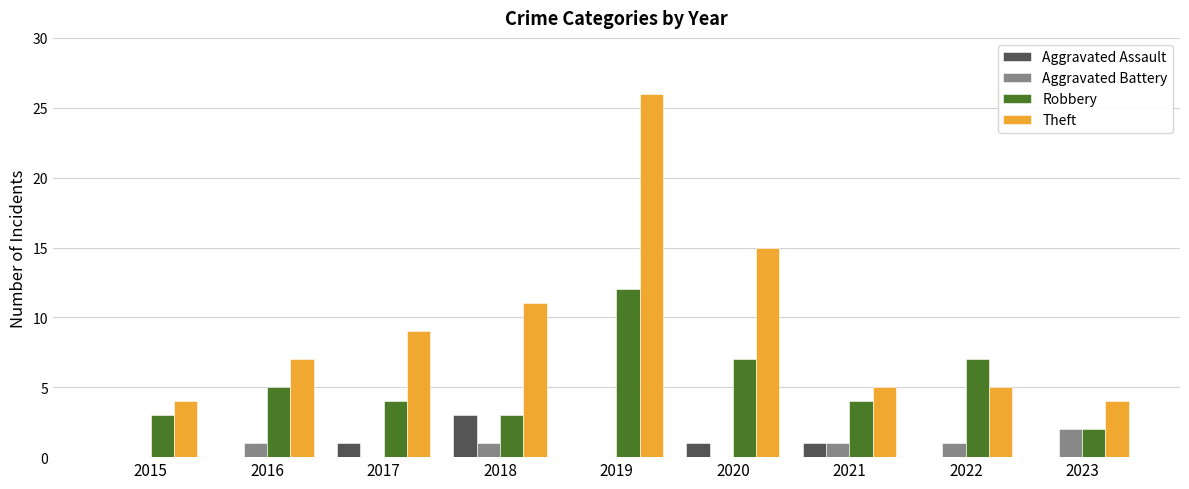

Is the value of Aggravated Assault at 2019 greater than the value of Theft at 2021?

No